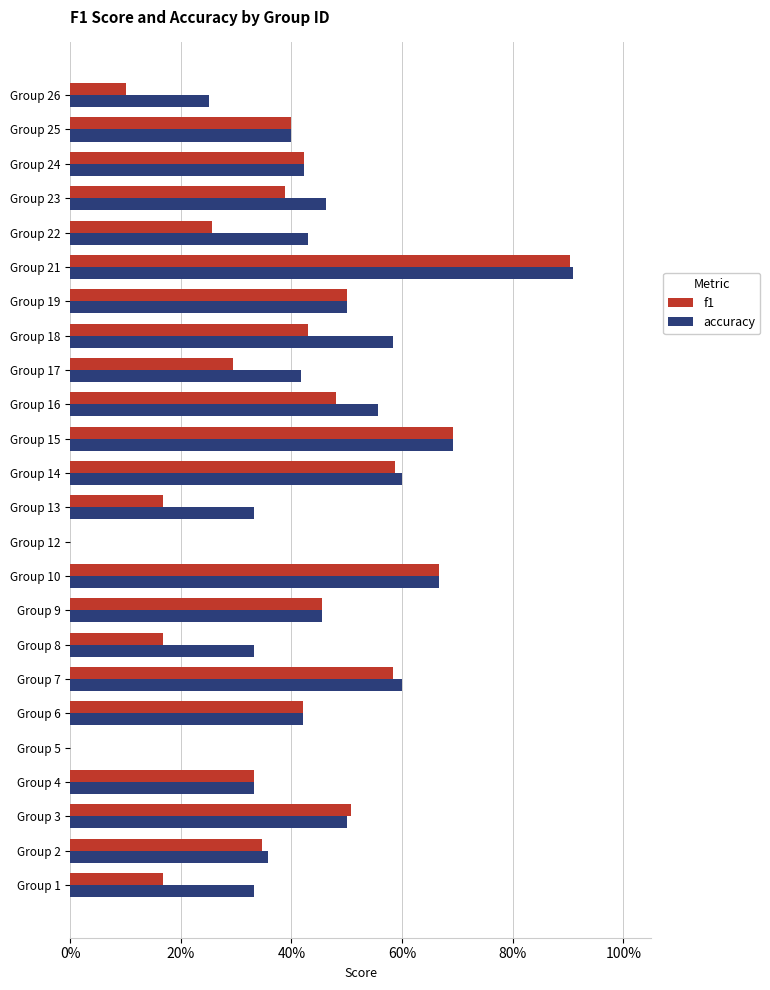

What are all the series names shown in the legend?

f1, accuracy